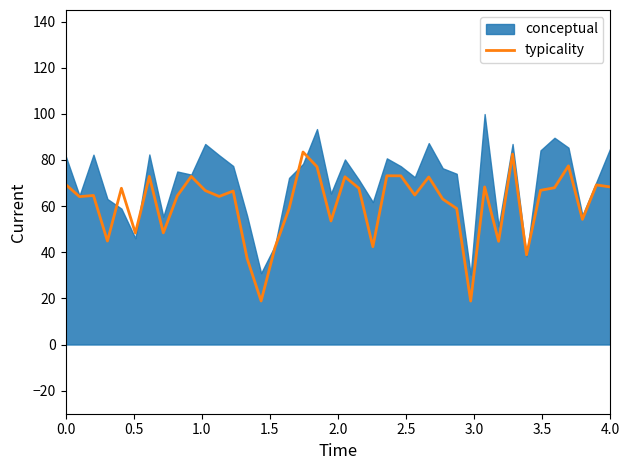

Is it true that typicality equals 68.3 at 4.0?

True